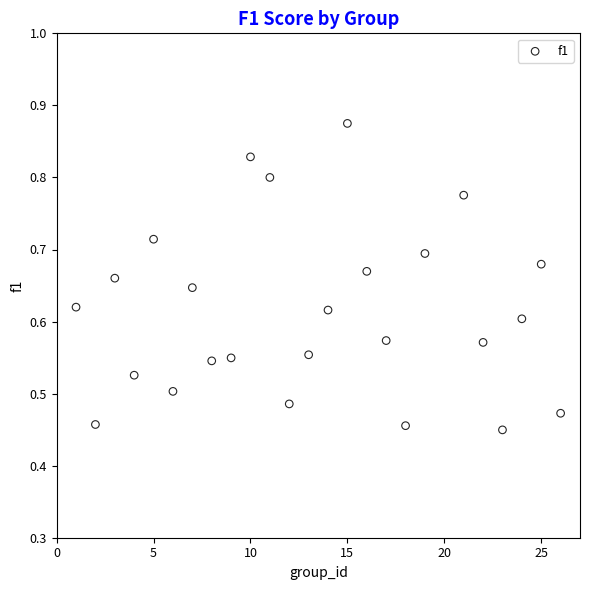

What is the range of X values (max minus min)?

25.0